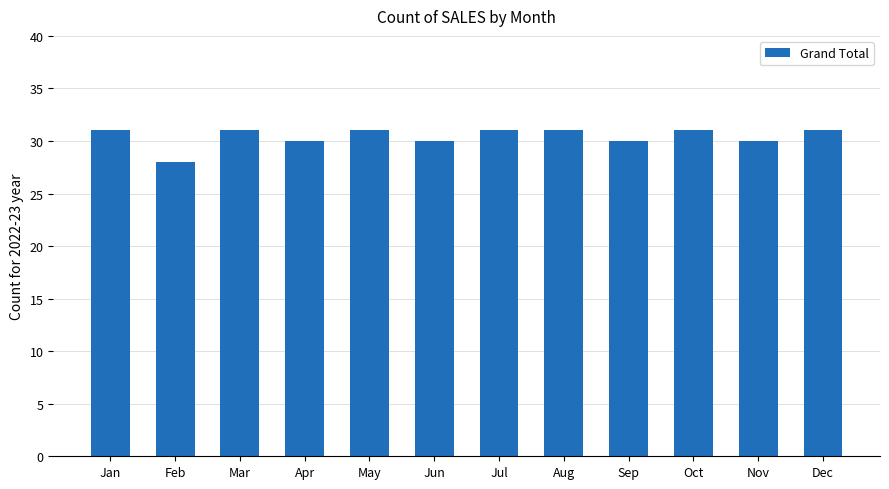

What is the ratio of the value at May to the value at Dec?

1.0